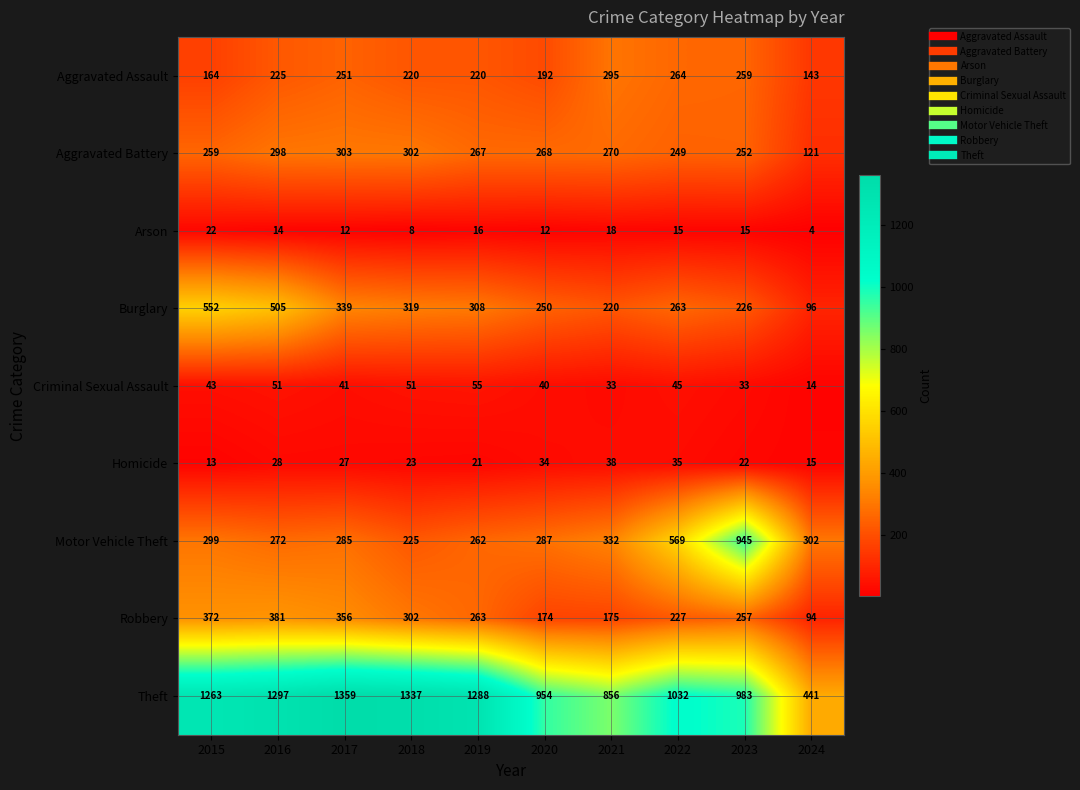

Is it true that Homicide equals 15 at 2020?

False